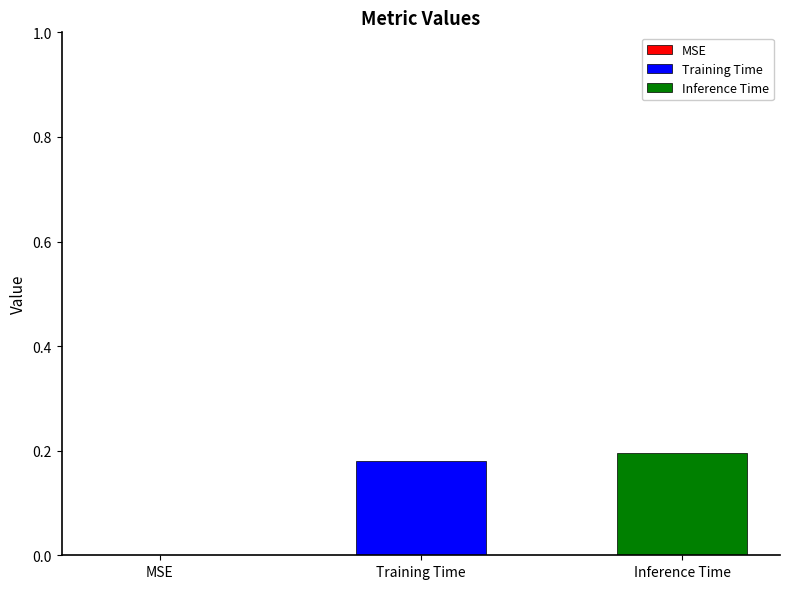

Which series has the largest range (max minus min)?

Training Time